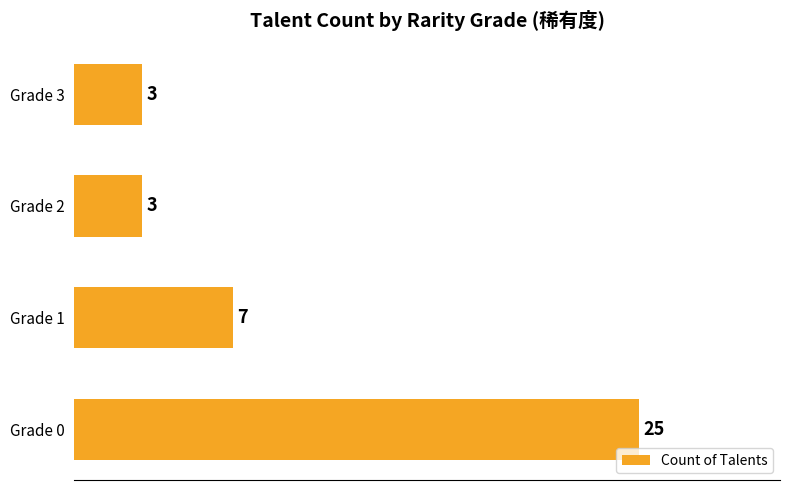

At which label is the value closest to 14?

Grade 1